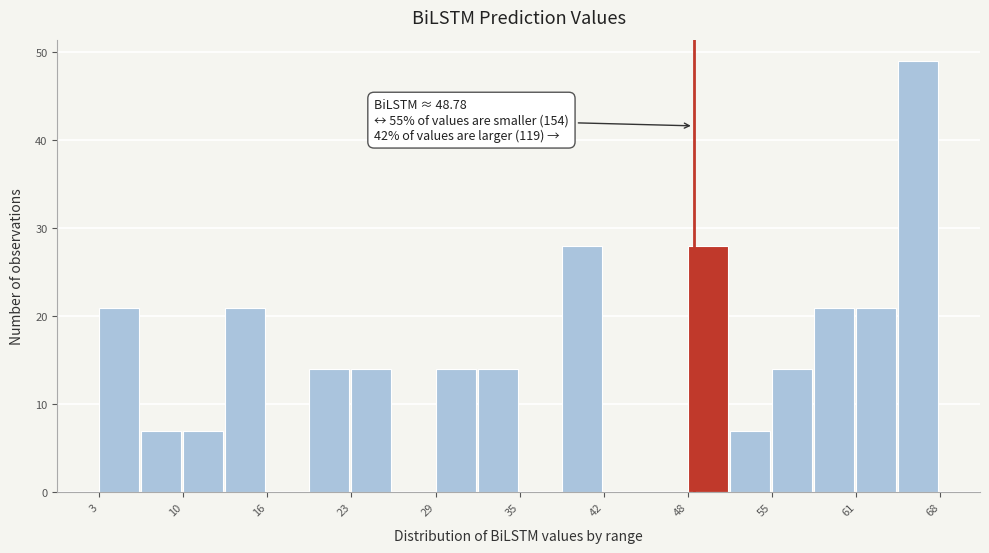

Read against the x-axis, roughly where is the centre of the tallest bar?

66